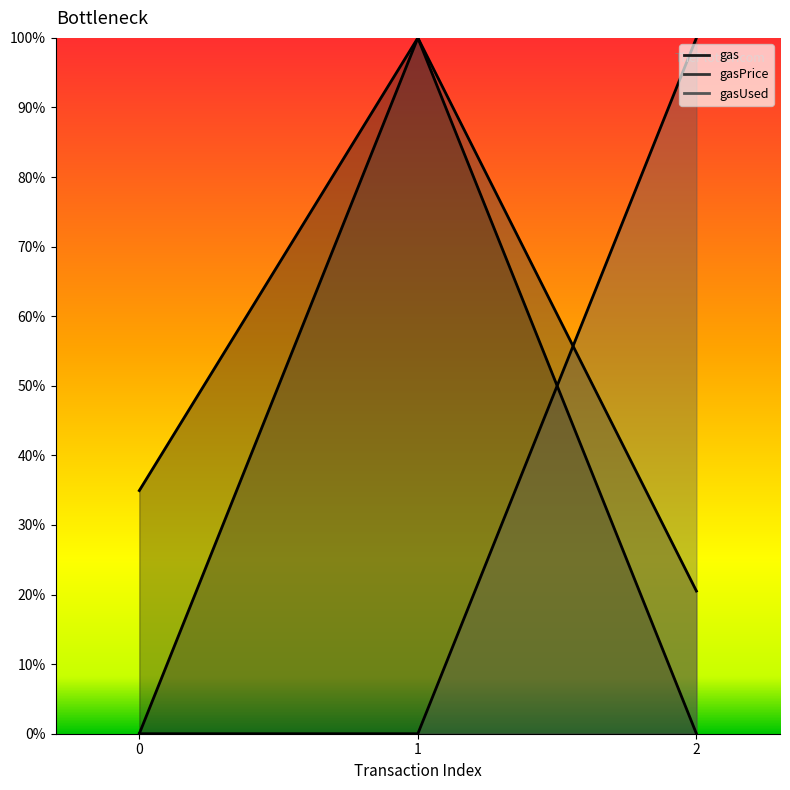

List the series in order of their overall mean, highest first.

gas, gasPrice, gasUsed